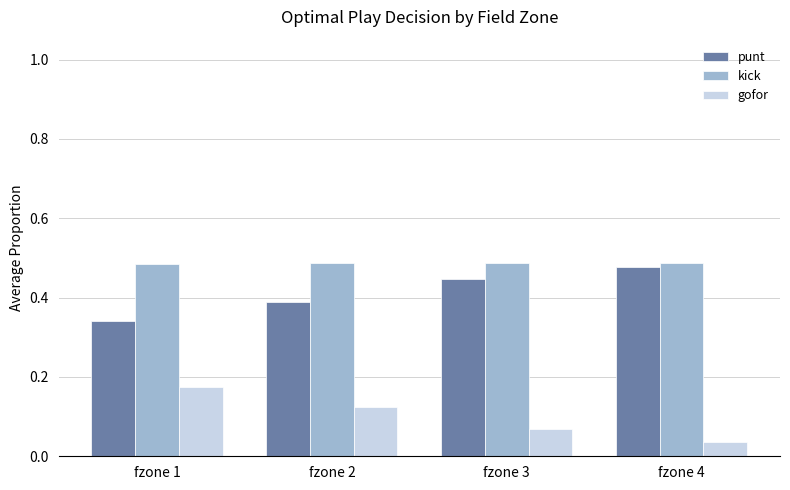

The value of kick at fzone 4 is 0.2. True or false?

False